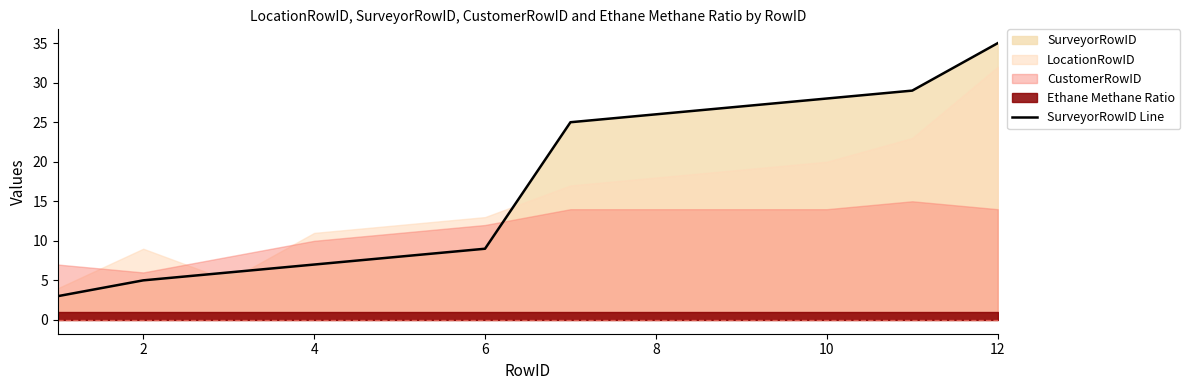

Which has a higher value, 11 or 7?

11